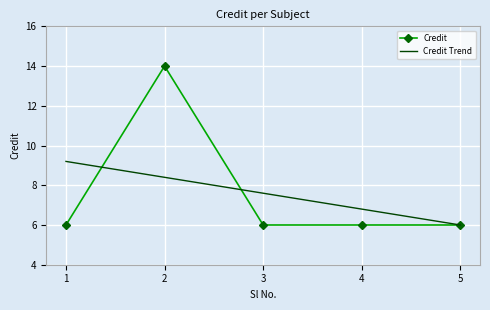

What is the lowest value of the Credit Trend series?

6.0